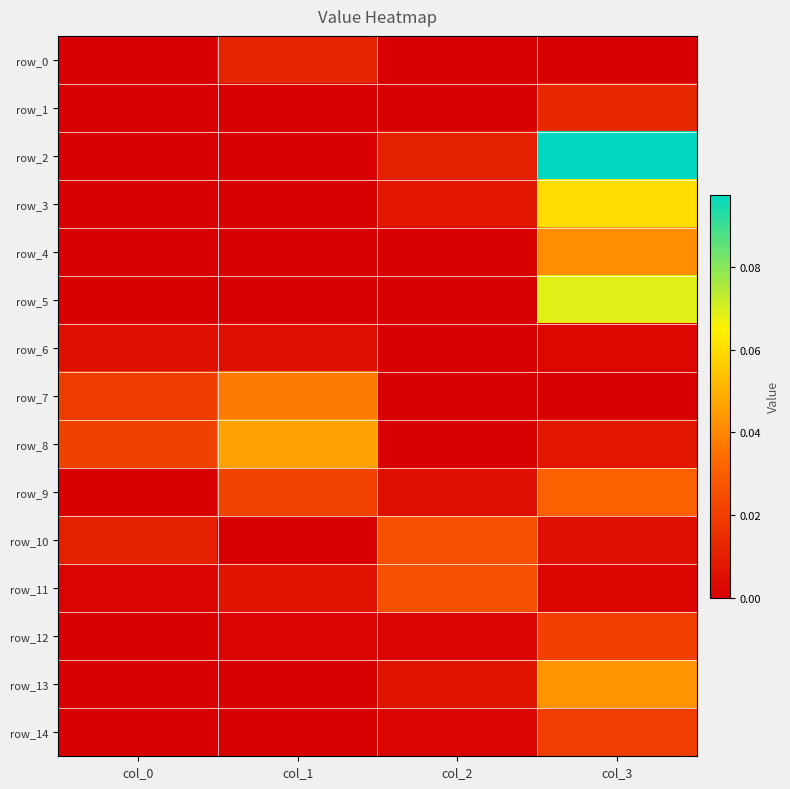

How many row_7 values are between 0 and 1?

4